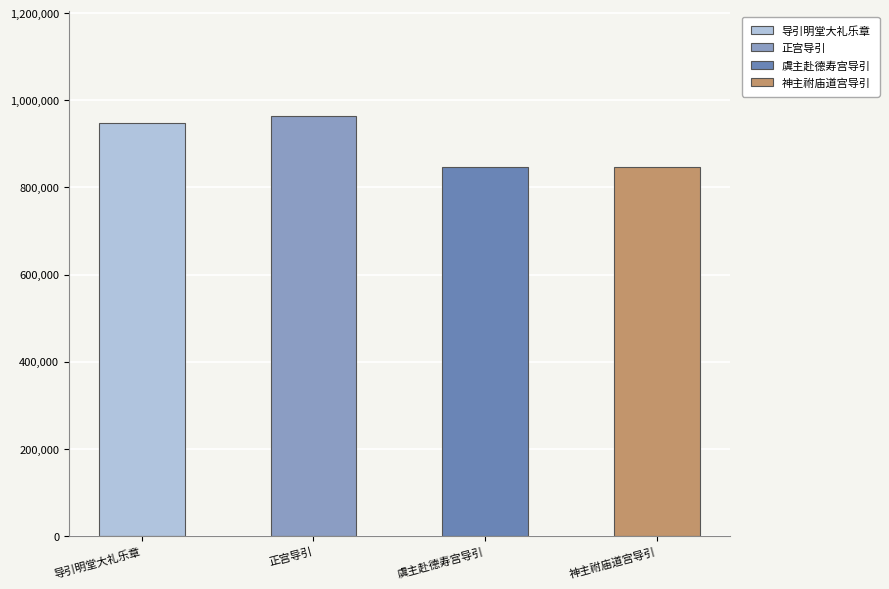

Reading right to left, extract all data points from this chart.

神主祔庙道宫导引=846033	虞主赴德寿宫导引一首=846049	正宫导引=964178	导引 明堂大礼乐章淳熙六年 明堂大礼鼓吹无射 宫导引旧黄钟宫=948985